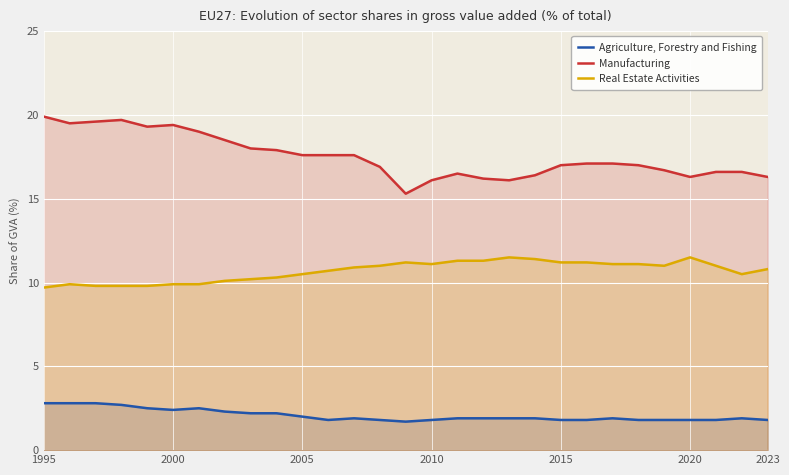

What is the difference between the maximum and minimum values in the Agriculture, Forestry and Fishing series?

1.1